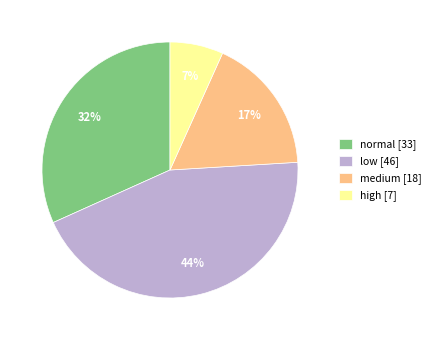

Do normal [33] and medium [18] together represent more than half of the pie?

No